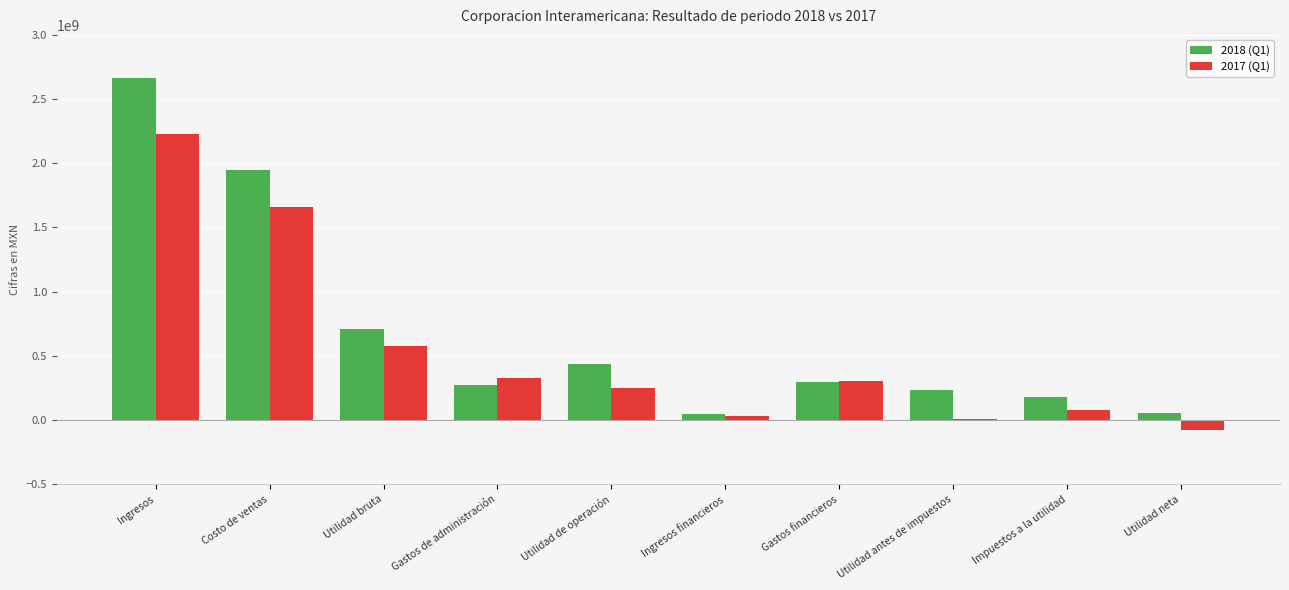

At which category does the chart reach its peak across all series?

Ingresos